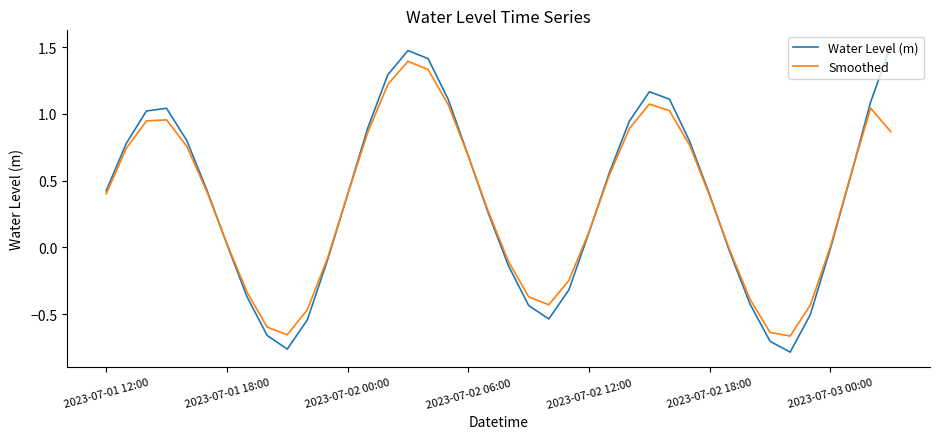

What are all the series names shown in the legend?

Water Level (m), Smoothed